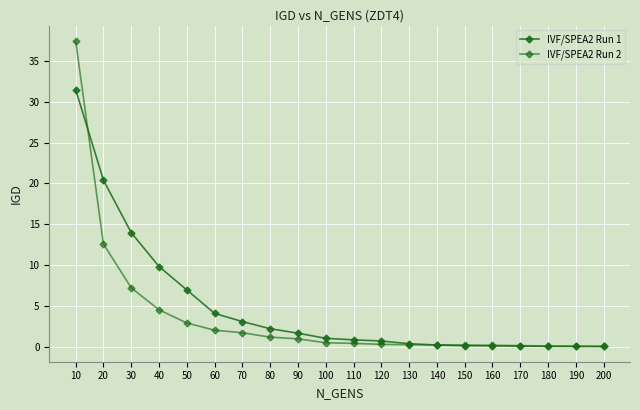

How many intersections are there between IVF/SPEA2 Run 2 and IVF/SPEA2 Run 1?

3